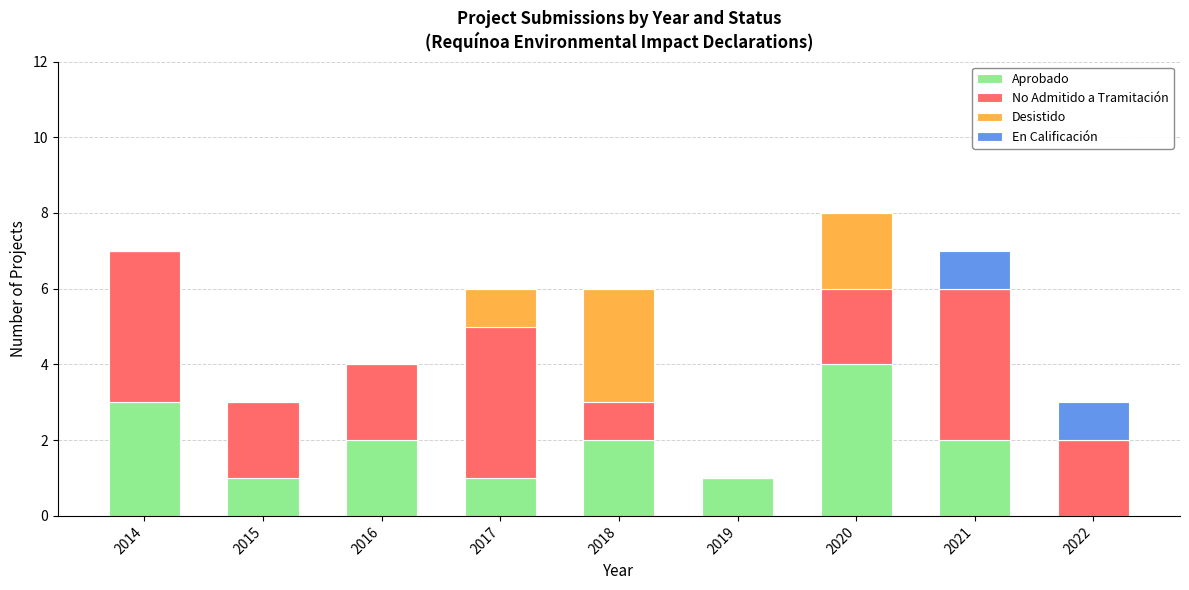

At which label does Aprobado reach its peak?

2020